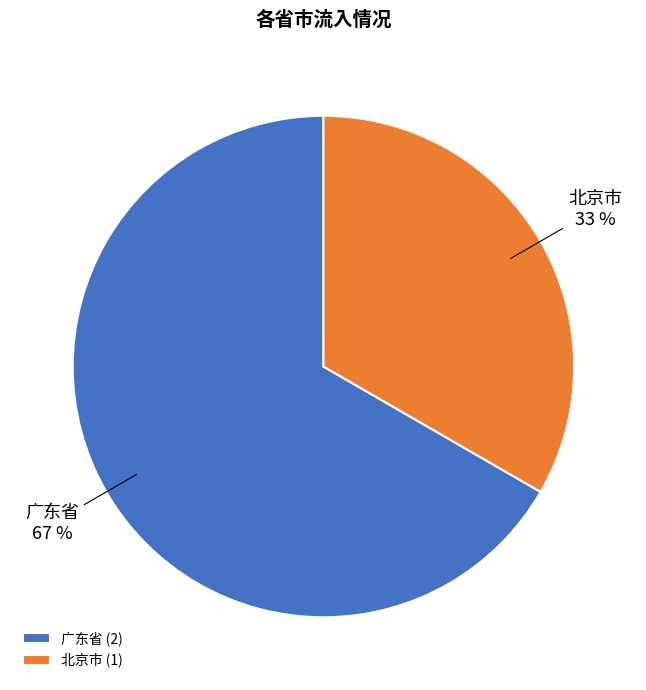

Combined, do 北京市 and 广东省 account for over 50%?

Yes